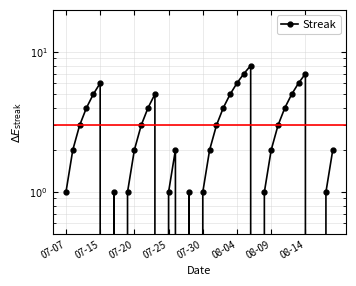

How many lines are shown in the chart?

1